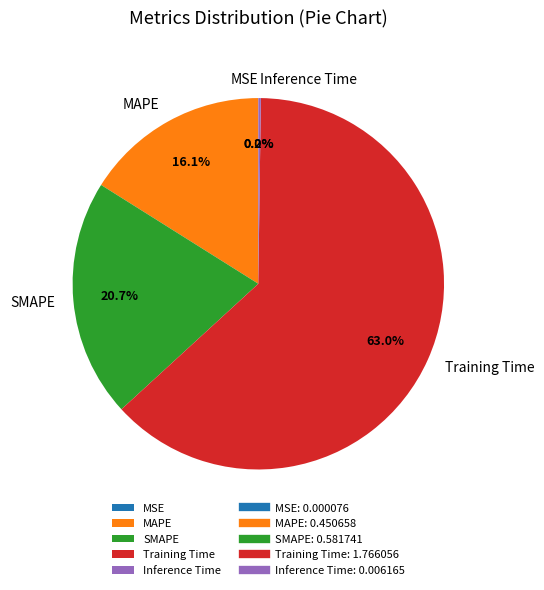

To the nearest percent, what is the average slice percentage?

20%